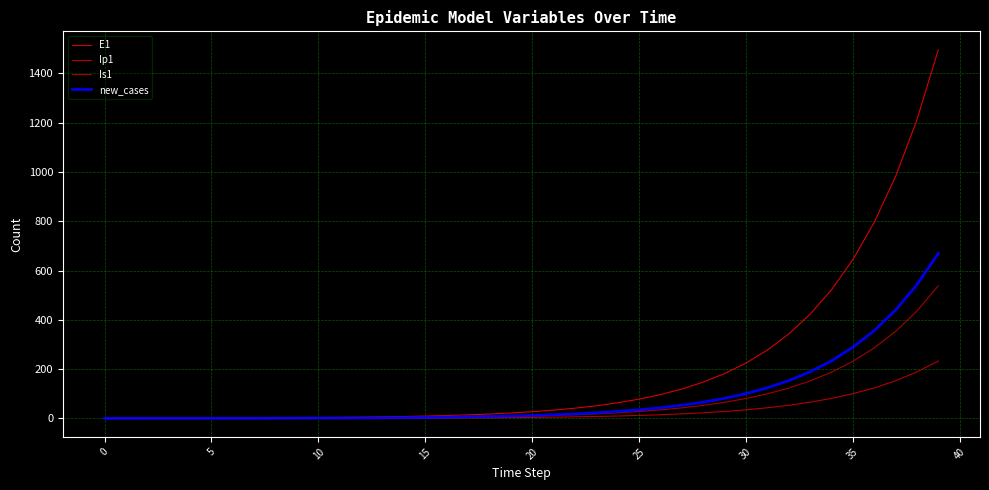

Does the chart have visible grid lines?

Yes